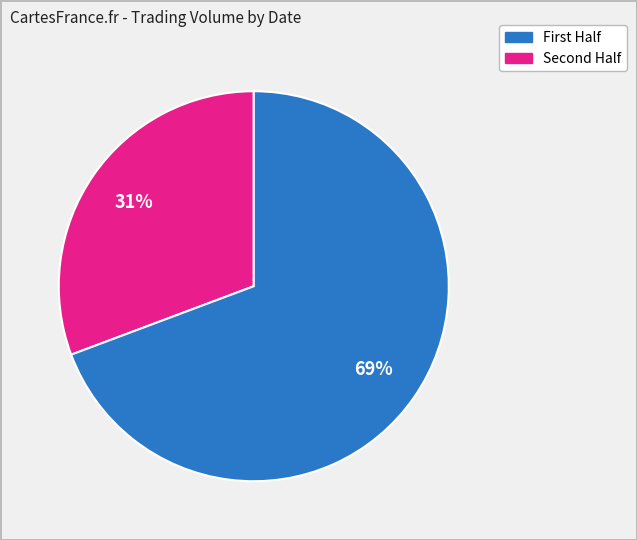

Does any single category account for the majority?

Yes